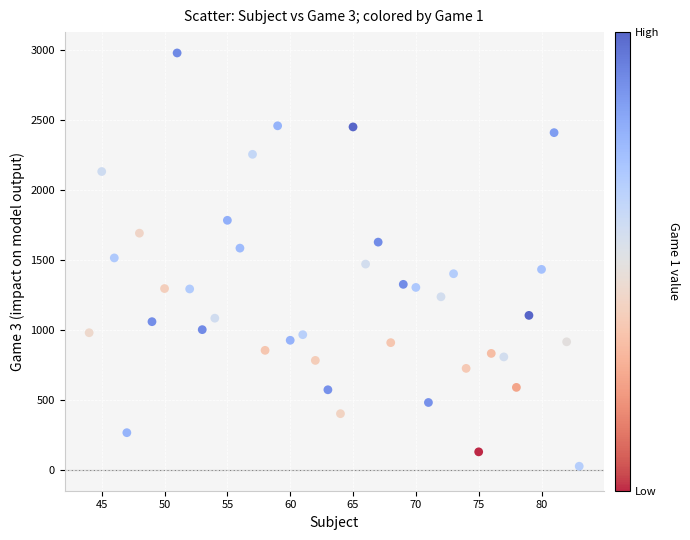

What is the range of X values (max minus min)?

39